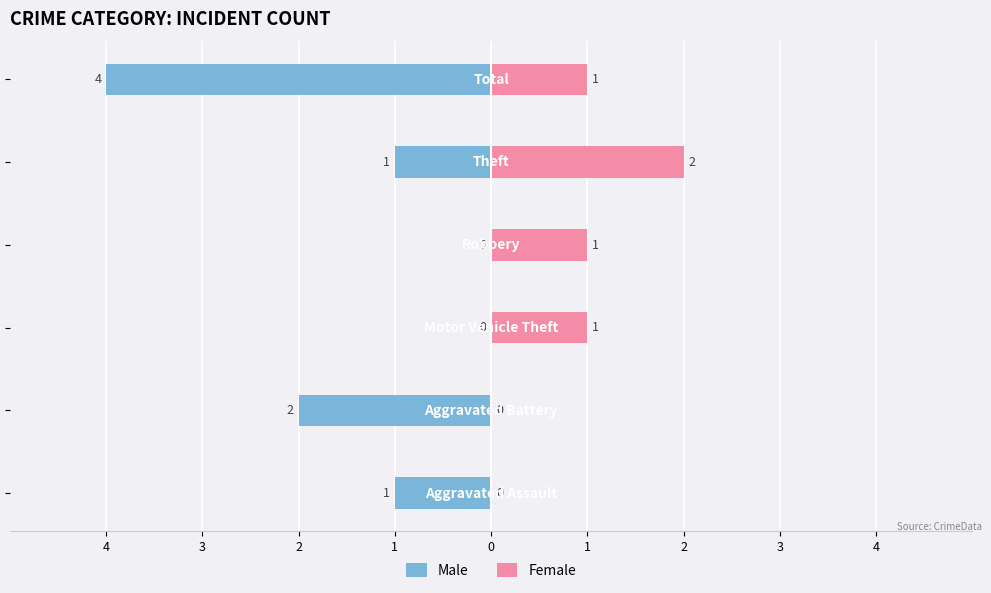

Is the value of Female at 4 greater than the value of Male at 1?

No